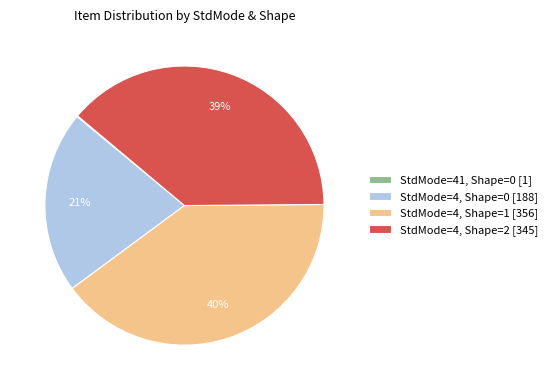

What percentage is the StdMode=4, Shape=0 [188] slice, to the nearest percent?

21%